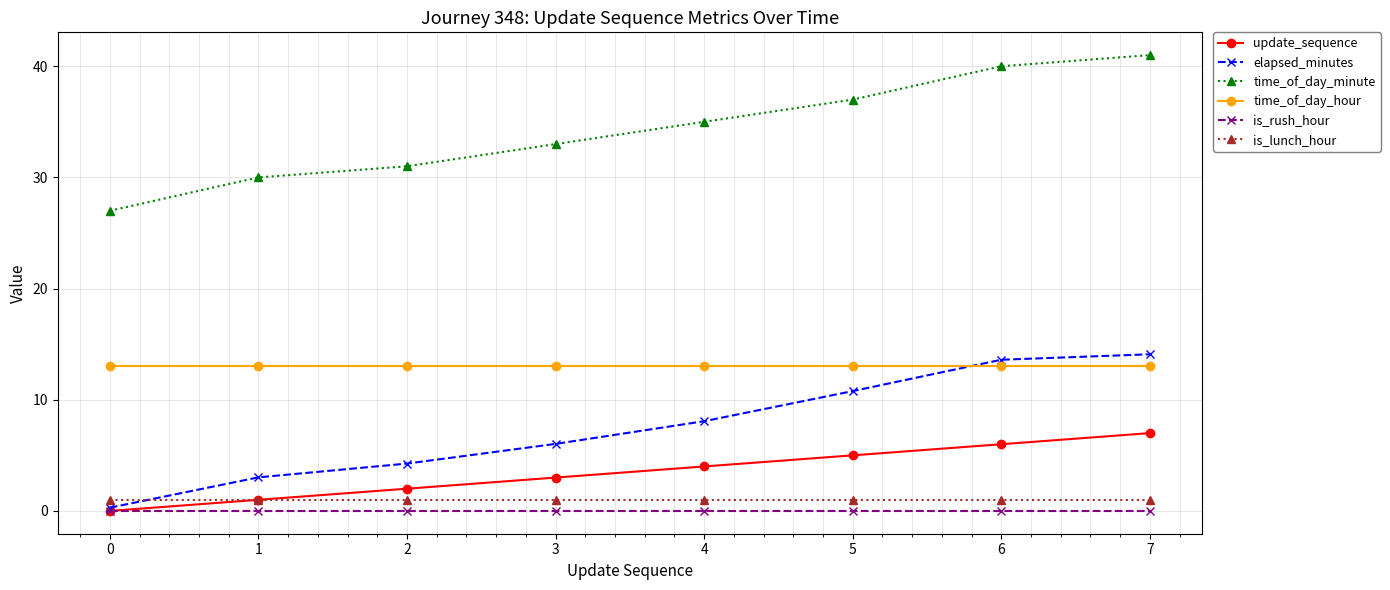

Rank the series by their maximum value, from highest to lowest.

time_of_day_minute, elapsed_minutes, time_of_day_hour, update_sequence, is_lunch_hour, is_rush_hour